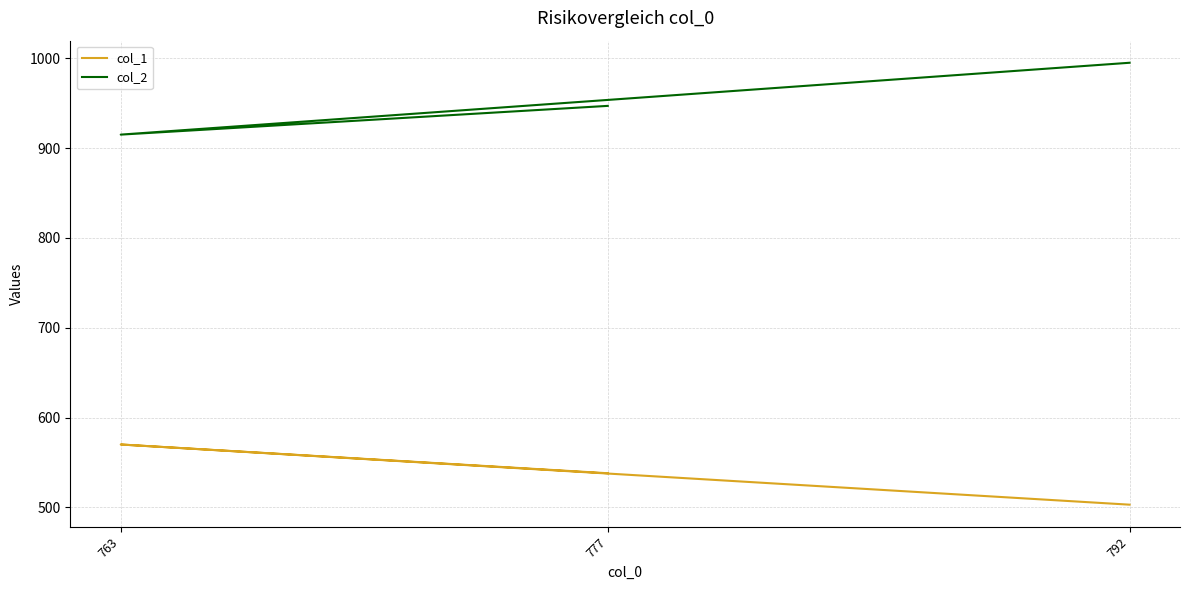

Rank the series by their maximum value, from highest to lowest.

col_2, col_1